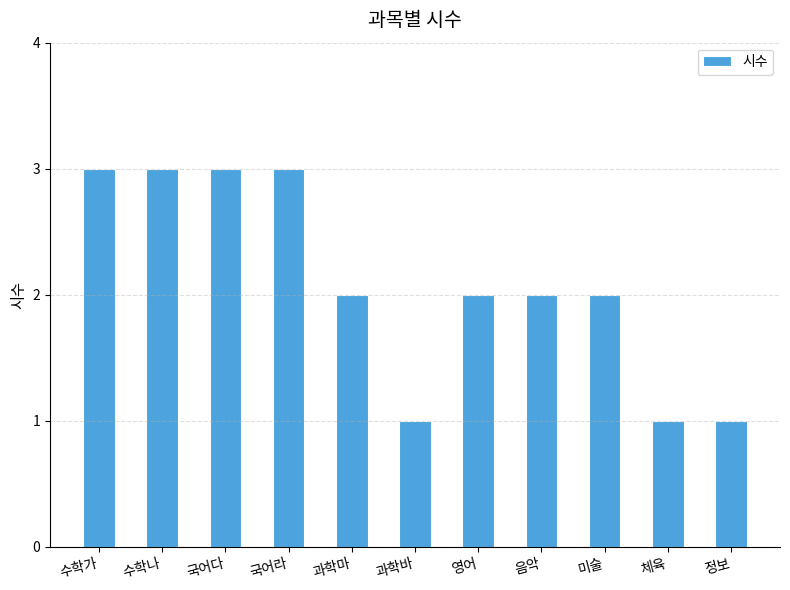

Approximately how many times larger is the value at 과학바 compared to 과학마?

0.5